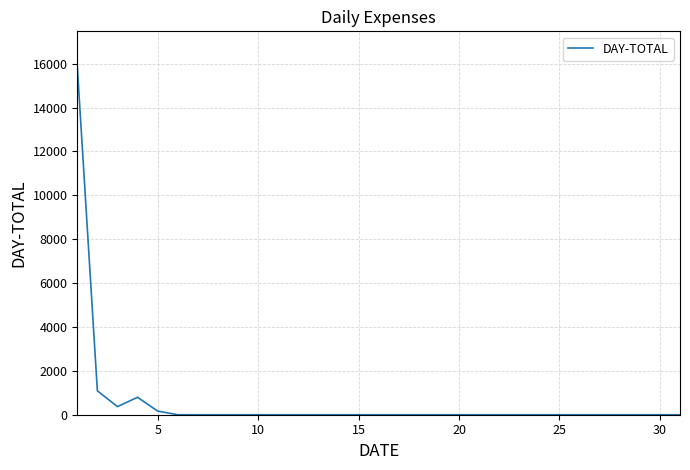

Reading left to right, extract all data points from this chart.

15888	1090	370	795	166	0	0	0	0	0	0	0	0	0	0	0	0	0	0	0	0	0	0	0	0	0	0	0	0	0	0